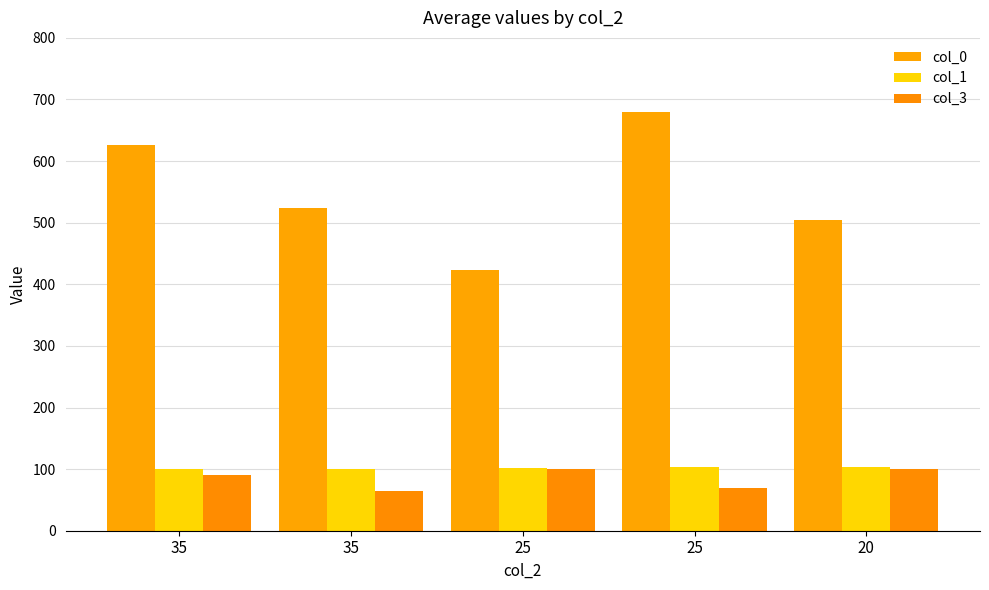

What is the minimum value shown in the chart?

65